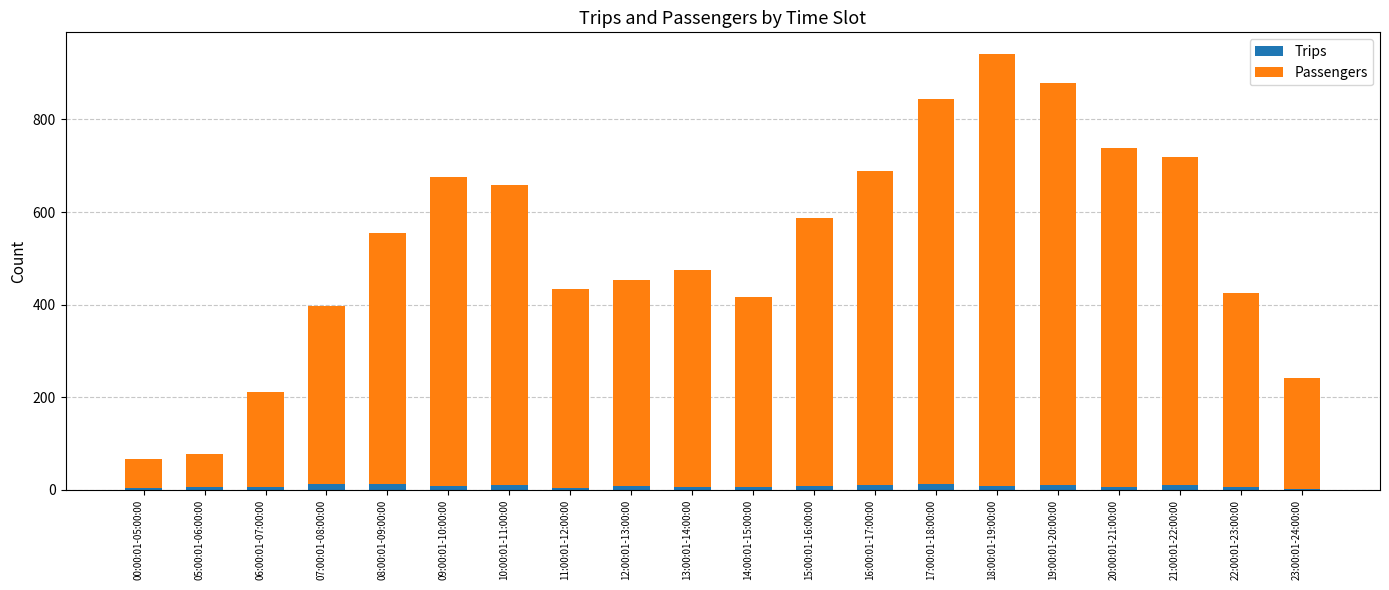

At which category is the sum across all series the highest?

18:00:01-19:00:00